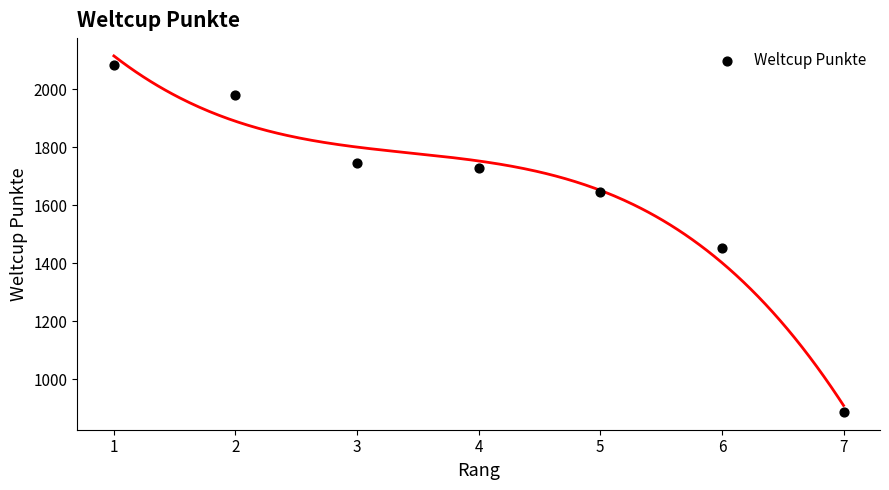

What Y value in the scatter plot is closest to 1485?

1451